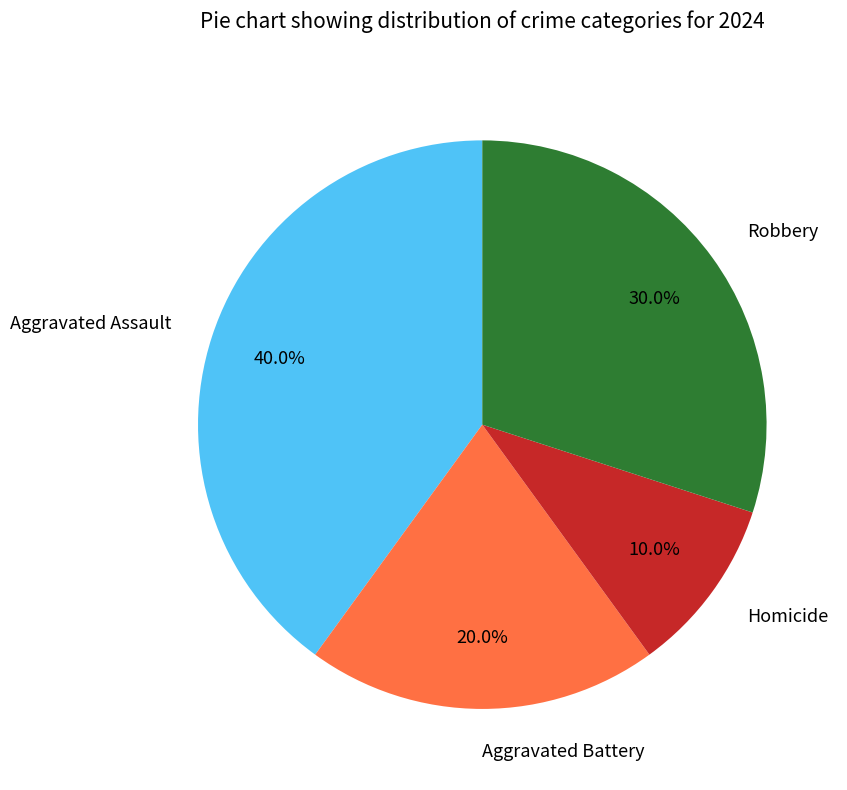

How many slices are in this pie chart?

4